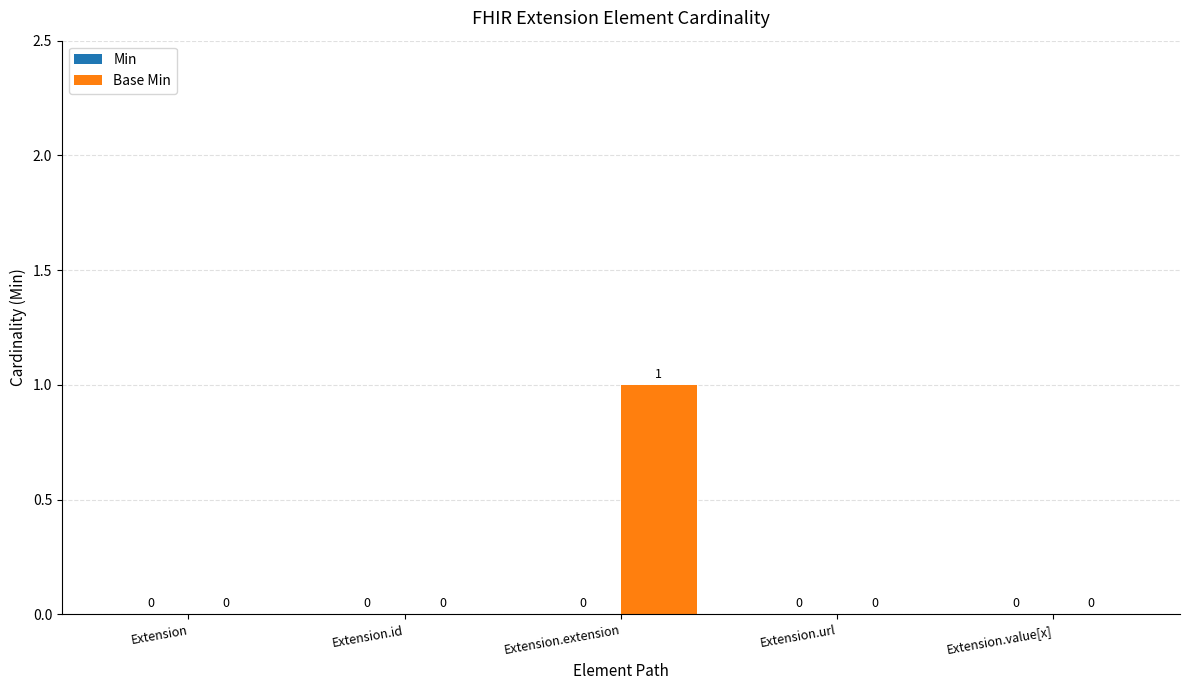

How many categories are shown in the chart?

5